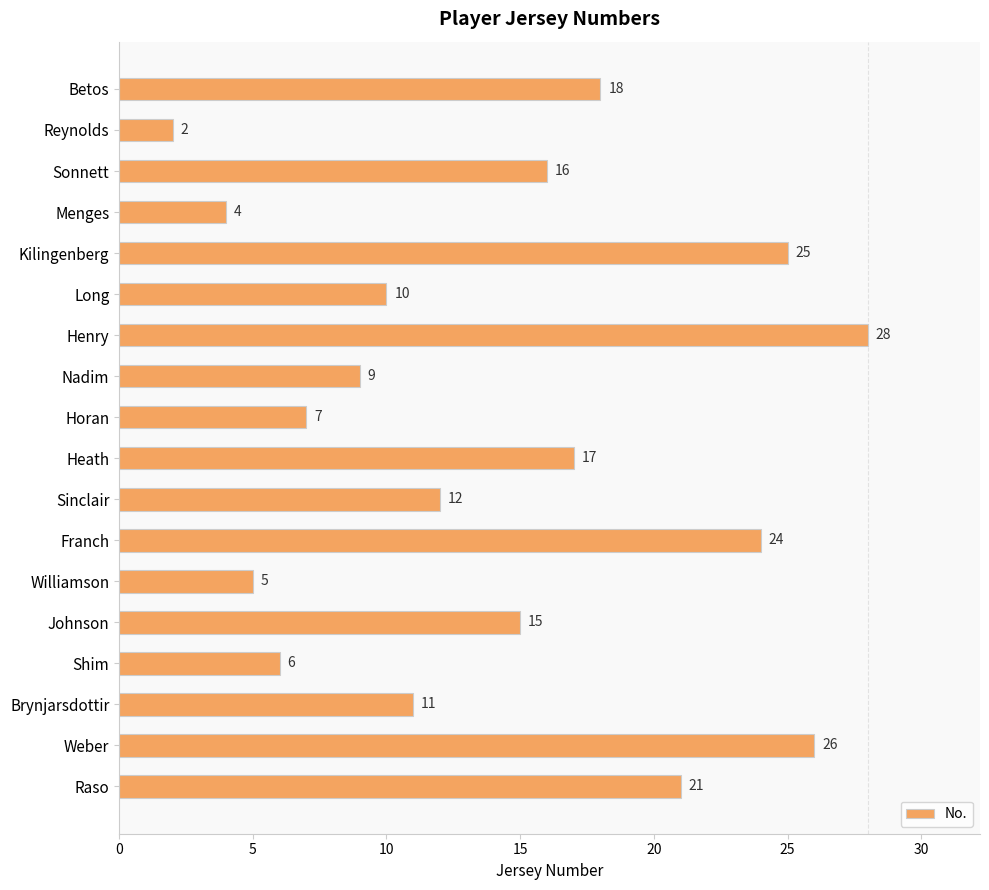

Is it true that the value at Horan is 7?

True